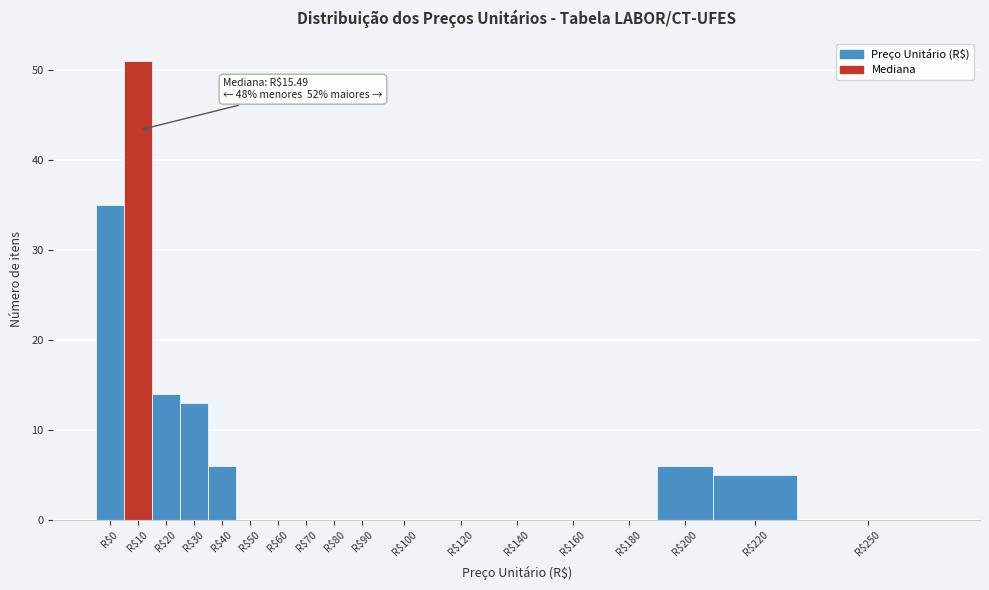

The chart shows a value of -24 at R$160. True or false?

False